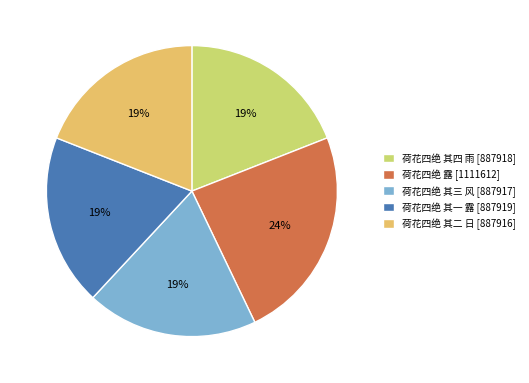

Does 荷花四绝 其三 风 account for over 50% of the chart?

No